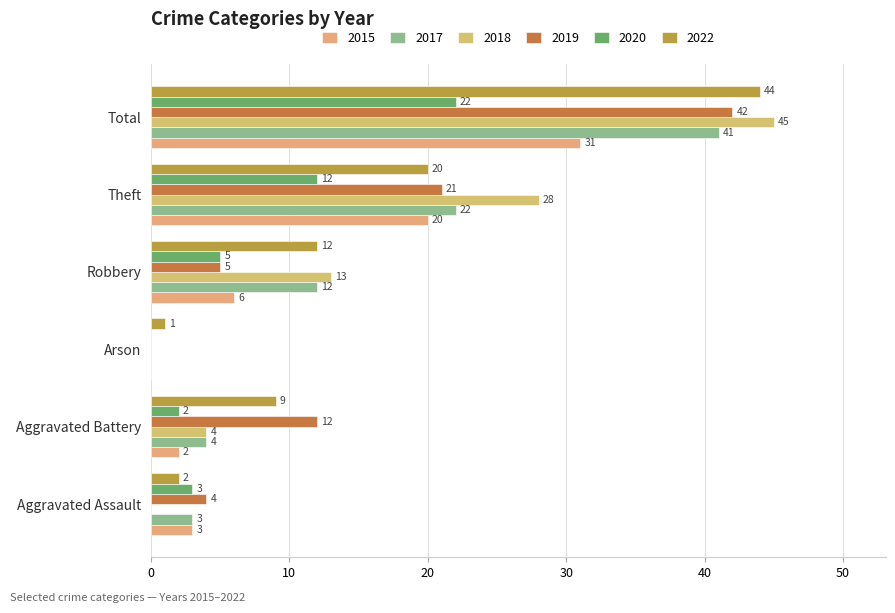

How many values in 2018 are above zero?

4